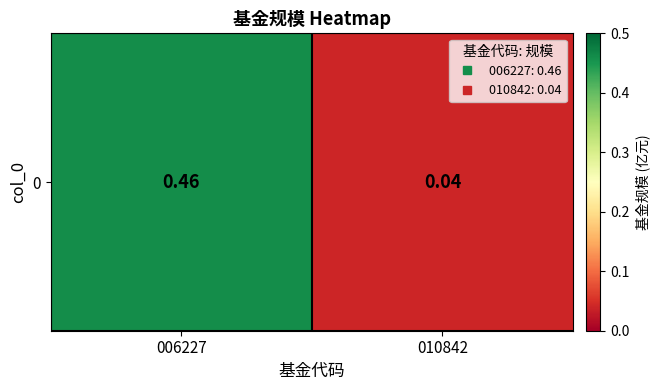

Between 006227 and 010842, which is larger?

006227